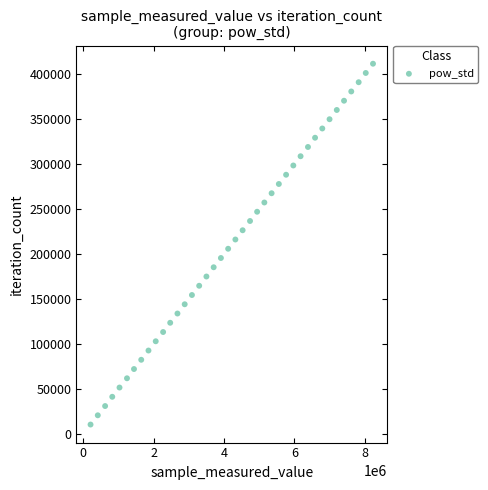

What is the range of Y values (max minus min)?

401466